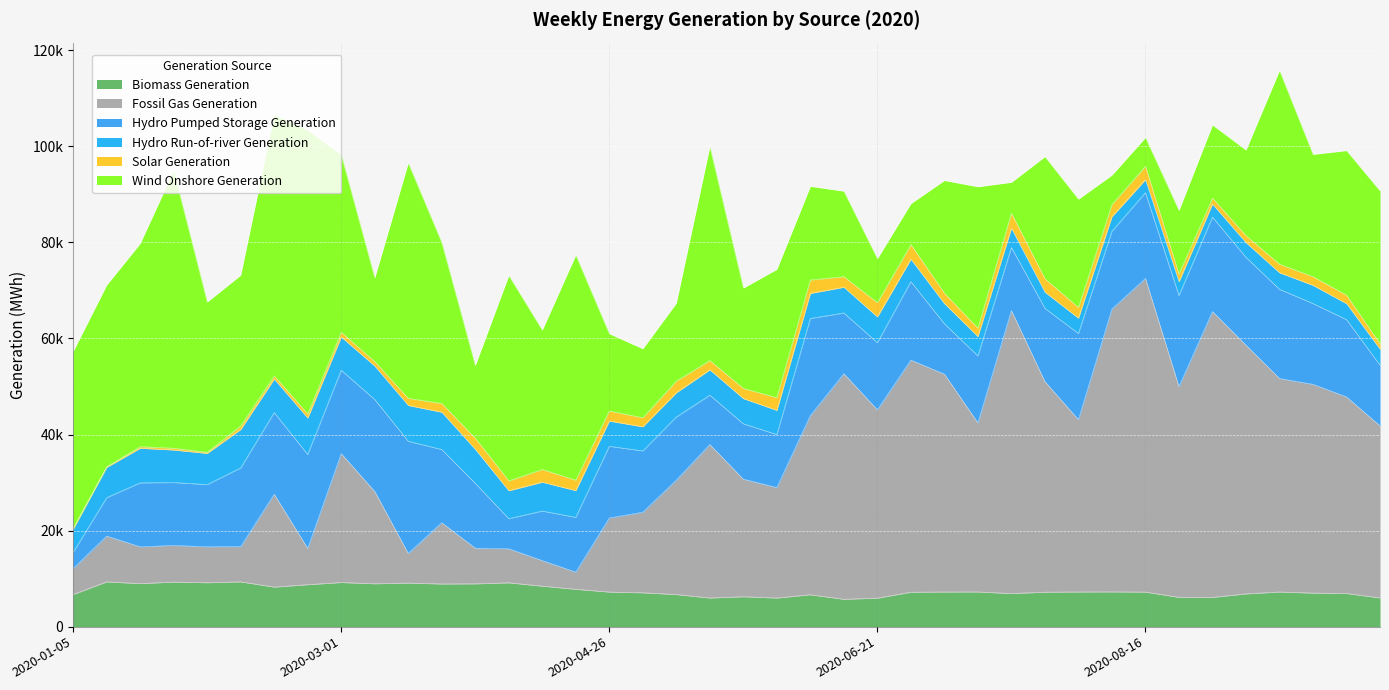

Reading right to left, list all the values displayed in this chart.

Biomass Generation: 5985	6902	6991	7215	6824	6097	6102	7201	7239	7225	7182	6893	7227	7219	7175	5932	5700	6645	5960	6229	5964	6687	7050	7205	7779	8432	9130	8917	8889	9077	8937	9192	8744	8237	9330	9150	9285	8969	9322	6690
Fossil Gas Generation: 35822	40932	43455	44450	51775	59501	43849	65298	58884	35862	43840	58915	35190	45358	48318	39215	46959	37297	22997	24473	31953	23818	16777	15411	3573	5320	7073	7418	12758	6166	19199	26832	7529	19338	7329	7473	7628	7652	9540	5397
Hydro Pumped Storage Generation: 12621	16083	16821	18566	18274	19660	18977	17845	16196	17942	15243	13114	13939	10480	16322	13965	12635	20217	11037	11533	10272	13135	12755	14930	11404	10314	6276	13495	15232	23350	19150	17361	19563	16986	16383	12950	13087	13309	7983	3366
Hydro Run-of-river Generation: 3346	3335	3795	3458	3077	2724	2872	2712	3038	3193	3373	4032	4037	4197	4684	5382	5372	5230	5040	5245	5276	5071	5031	5259	5570	6015	5819	7091	7771	7464	6977	6913	7596	6990	8019	6503	6784	7215	6310	4819
Solar Generation: 1093	1760	1799	1762	1464	1239	1581	2799	2519	2224	2803	3105	1737	2170	3044	2956	2190	2784	2642	2117	1939	2424	1881	2101	2159	2651	2058	2299	1821	1481	932	988	866	668	737	240	366	324	134	185
Wind Onshore Generation: 31859	30101	25464	40348	17819	15224	13278	5984	6142	22556	25415	6450	29457	23469	8544	9168	17813	19498	26729	20906	44540	16232	14364	16075	46893	29017	42760	15154	33501	49022	17425	36943	59058	54376	31381	31272	57818	42308	37838	36853